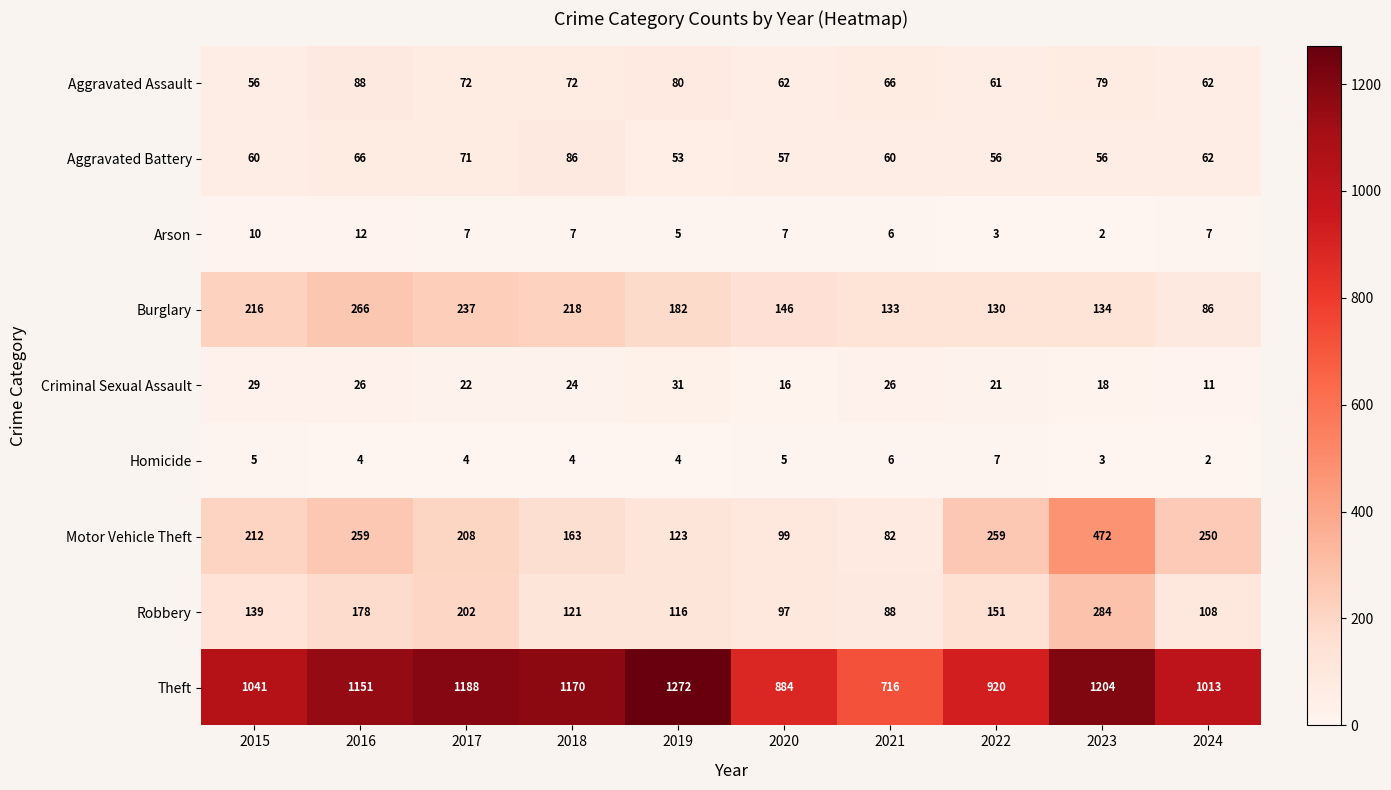

List the series in order of their peak value, lowest first.

Homicide, Arson, Criminal Sexual Assault, Aggravated Battery, Aggravated Assault, Burglary, Robbery, Motor Vehicle Theft, Theft